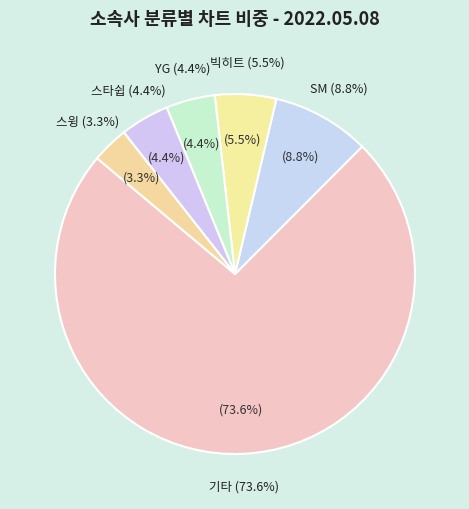

The SM slice represents 9% of the pie. True or false?

True